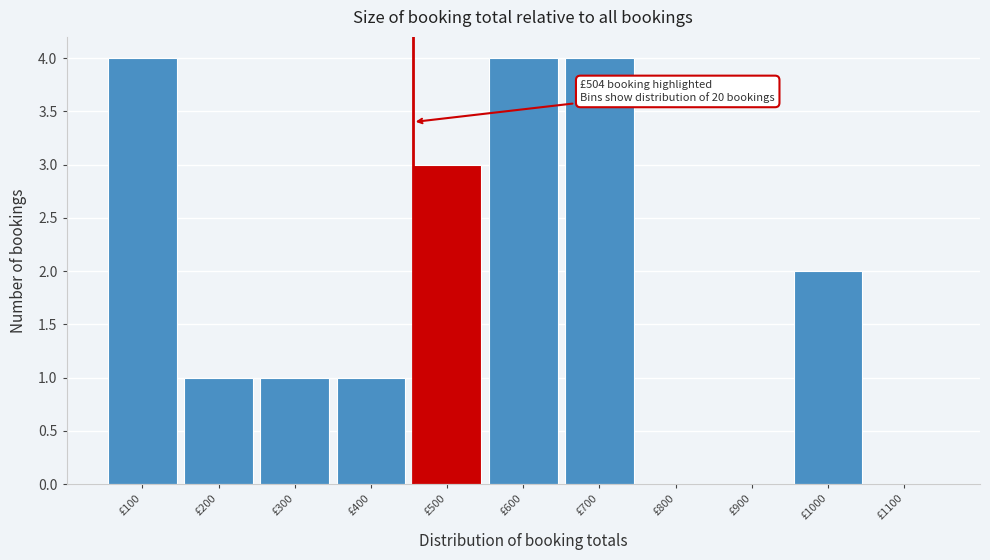

Reading right to left, extract all data points from this chart.

£1100=0	£1000=2	£900=0	£800=0	£700=4	£600=4	£500=3	£400=1	£300=1	£200=1	£100=4